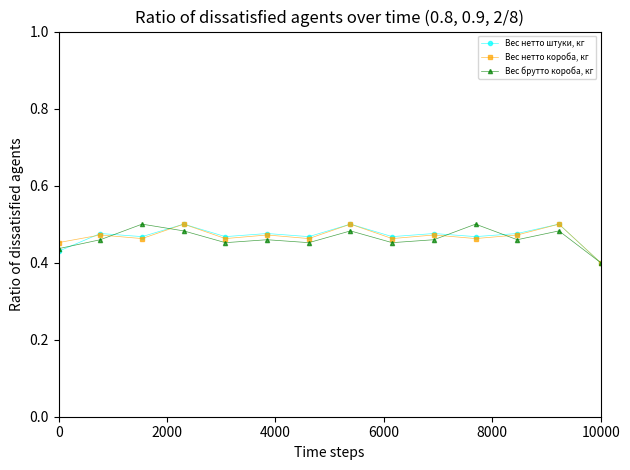

How many lines are shown in the chart?

3